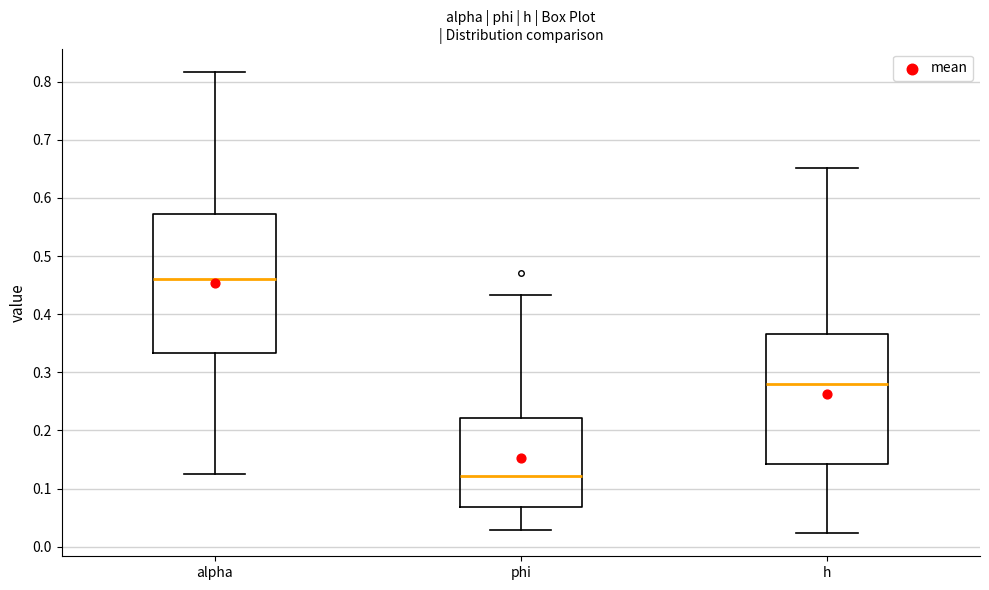

Where does the median line of the box for alpha sit on the y-axis? The values are not printed on the chart, so give them approximately, as read against the axis.

0.46